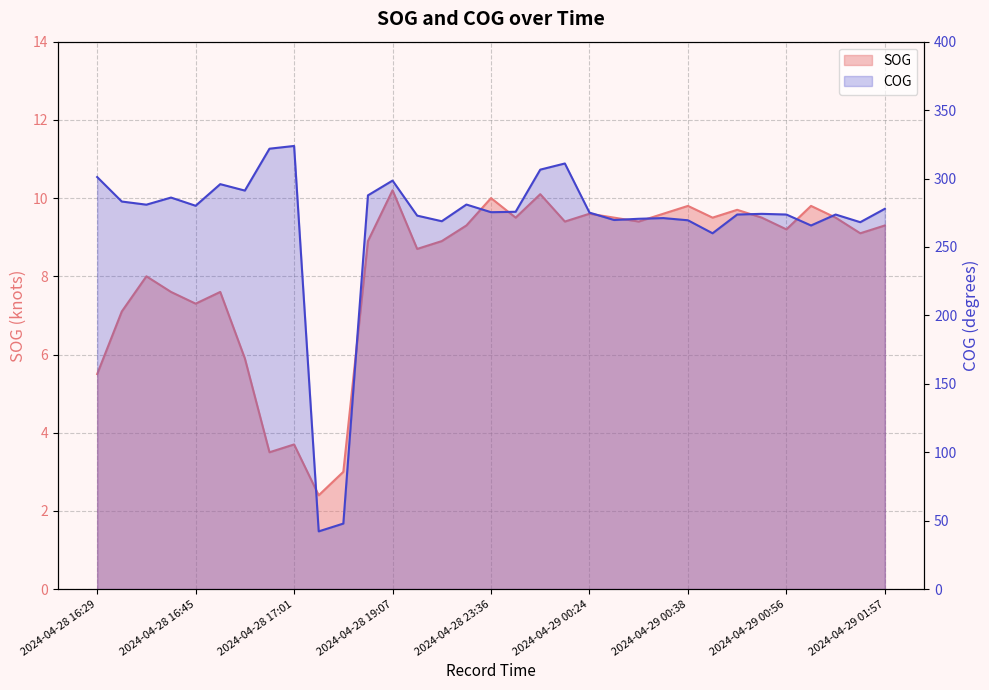

True or false: SOG has more than 1 points higher than both neighbors.

True